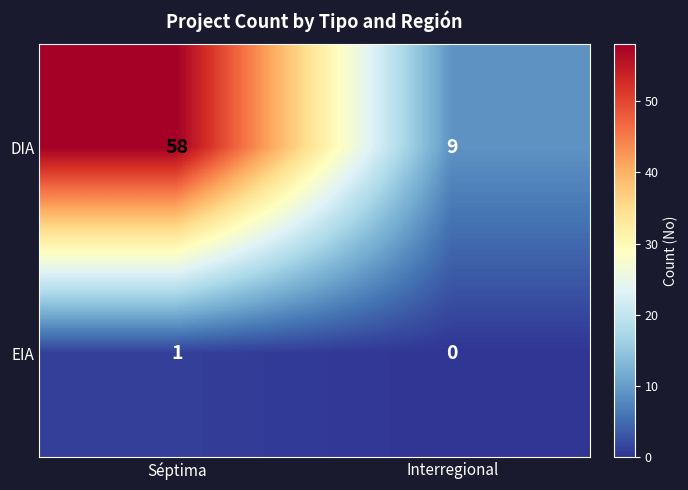

At which category is the sum across all series the highest?

Séptima